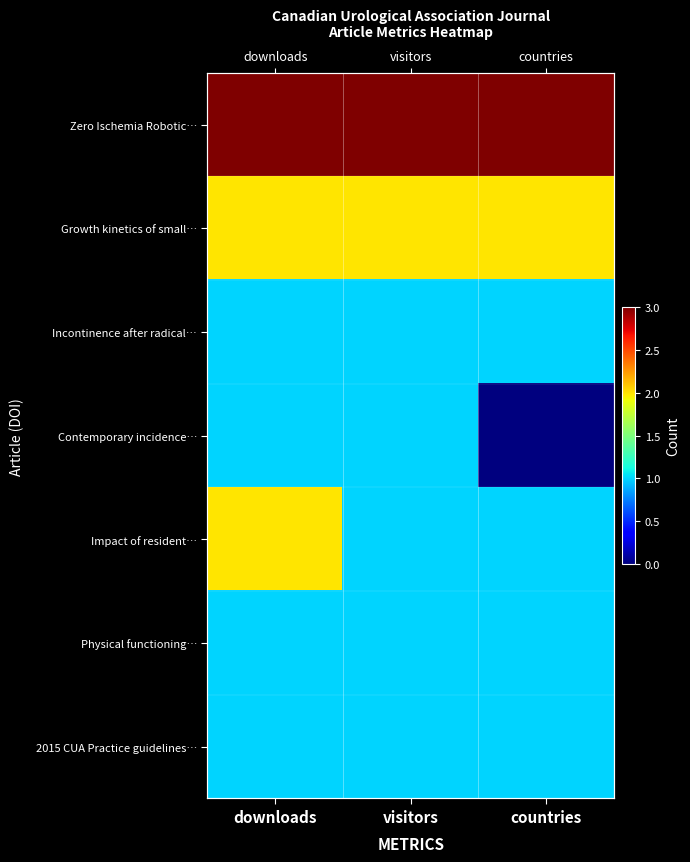

At which label is Growth kinetics of small… closest to 2?

downloads